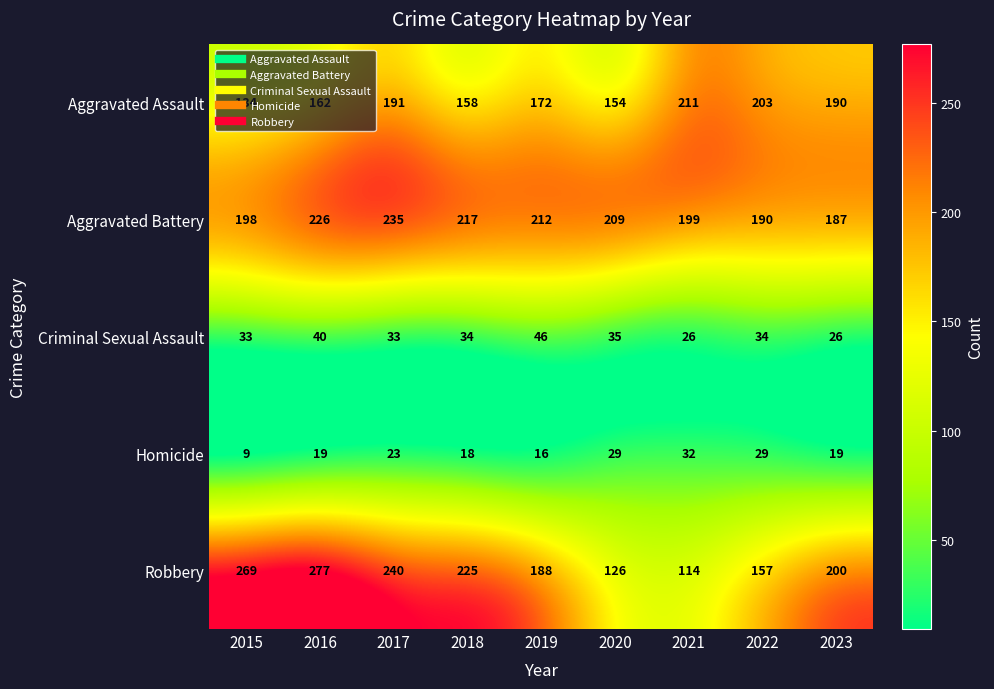

Between 2020 and 2021, which series saw the biggest shift?

Aggravated Assault